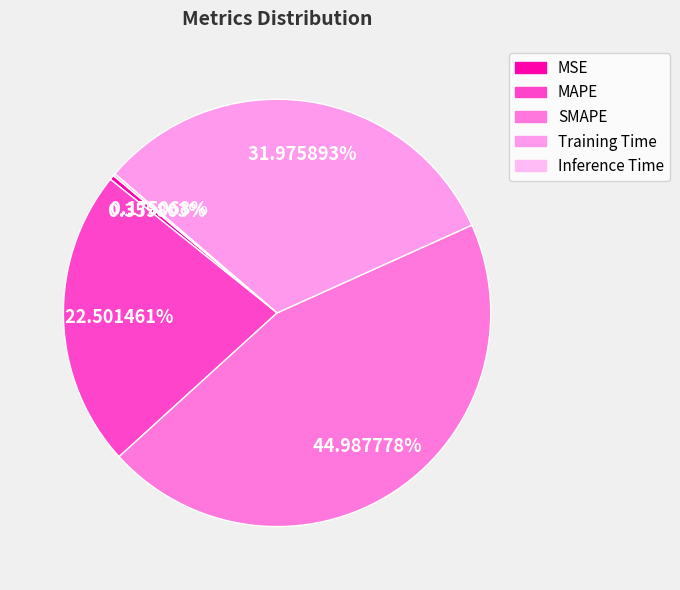

What is the change in value from MAPE to Inference Time?

-1.0